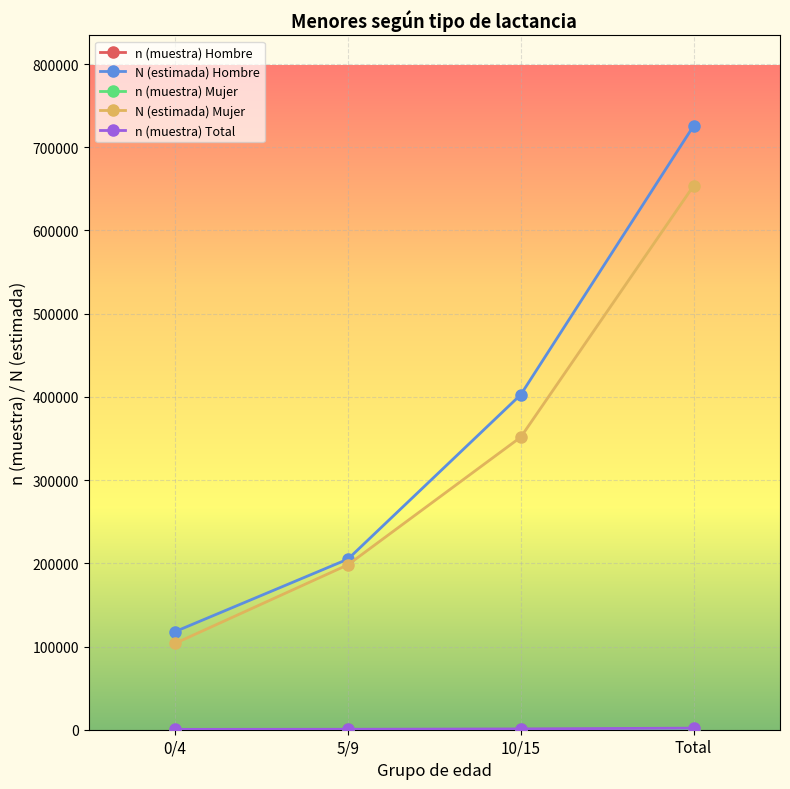

True or false: N (estimada) Mujer has more than 2 interior local peaks.

False